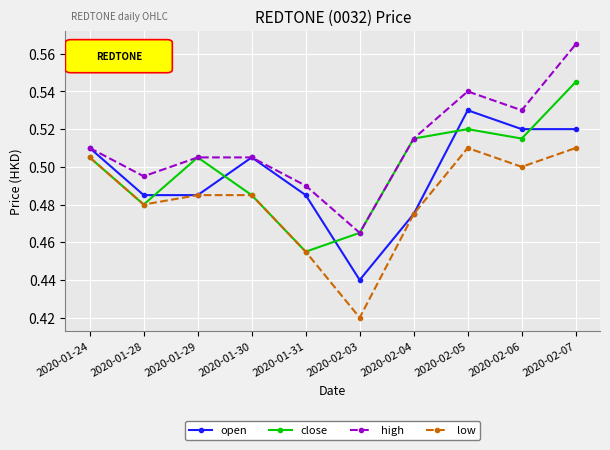

What are all the series names shown in the legend?

open, close, high, low